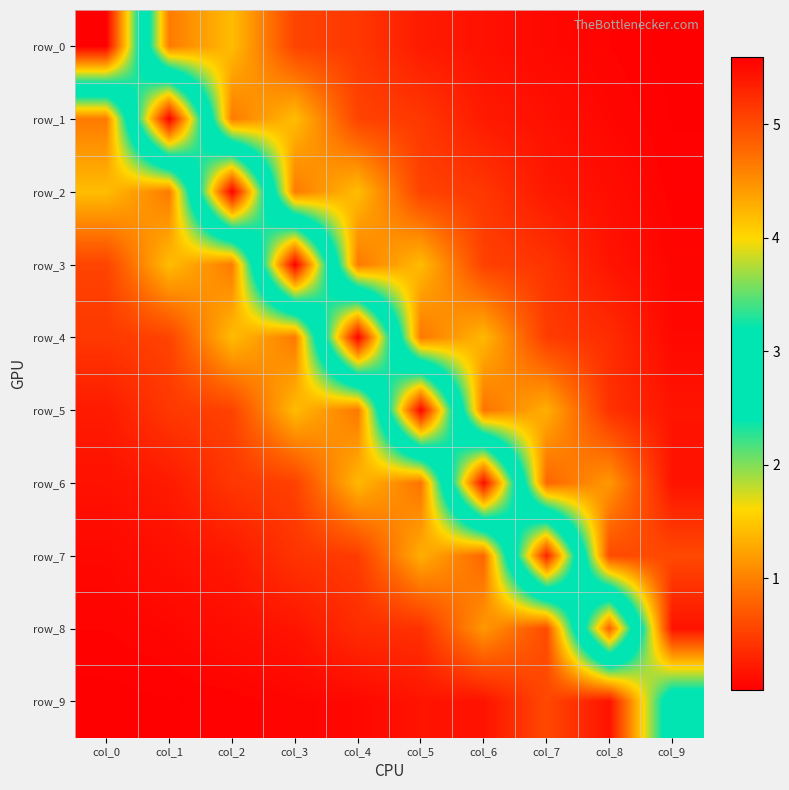

What is the approximate value of row_4 at col_2?

1.4